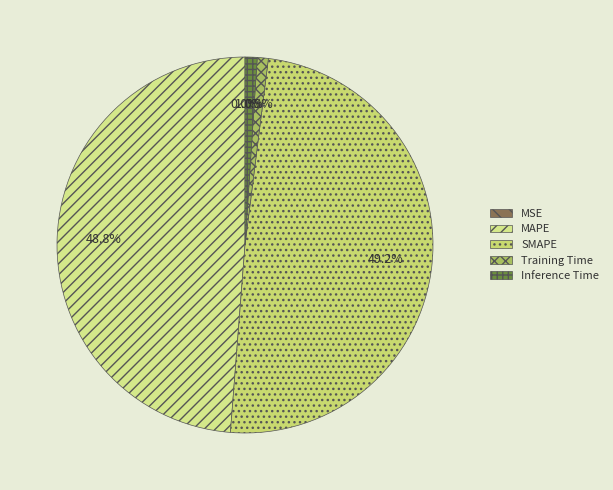

To the nearest percent, what is the average slice percentage?

20%